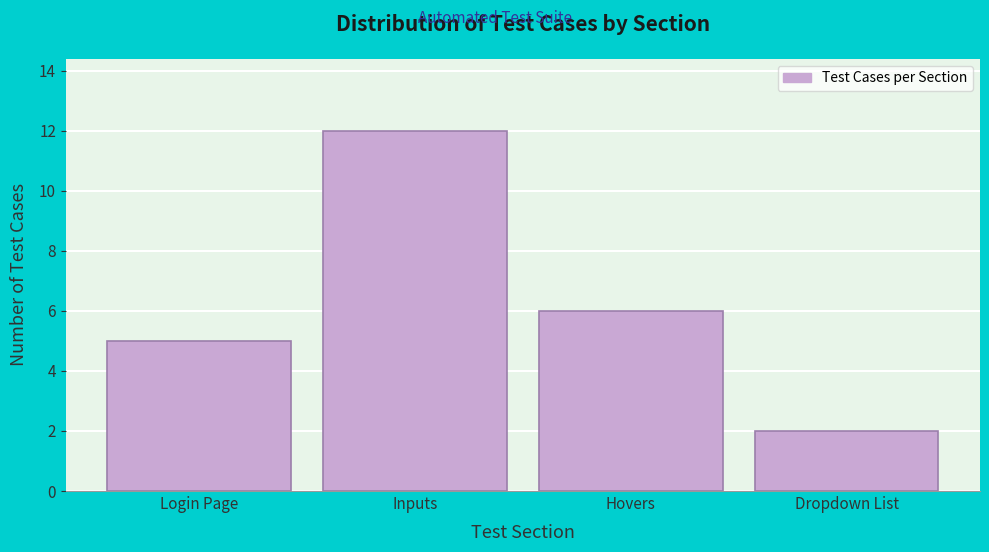

Reading left to right, list all the values displayed in this chart.

5	12	6	2